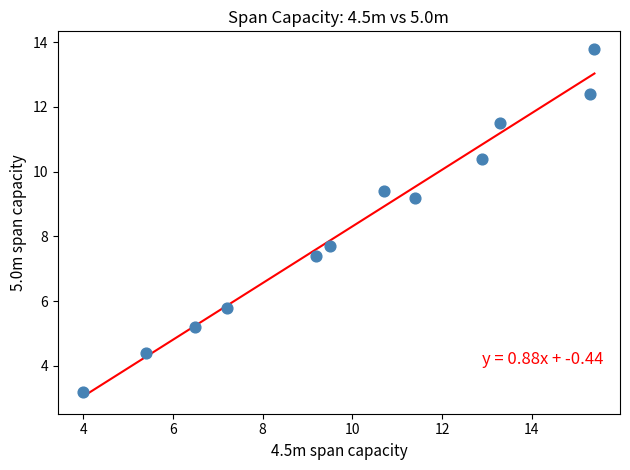

What is the range of X values (max minus min)?

11.4